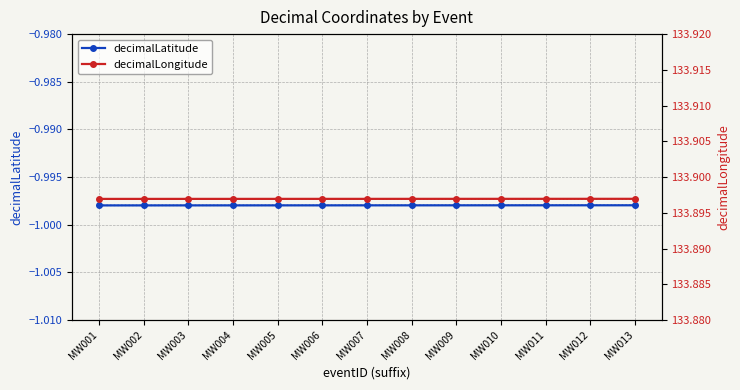

What is the total value across all series at MW003?

132.9